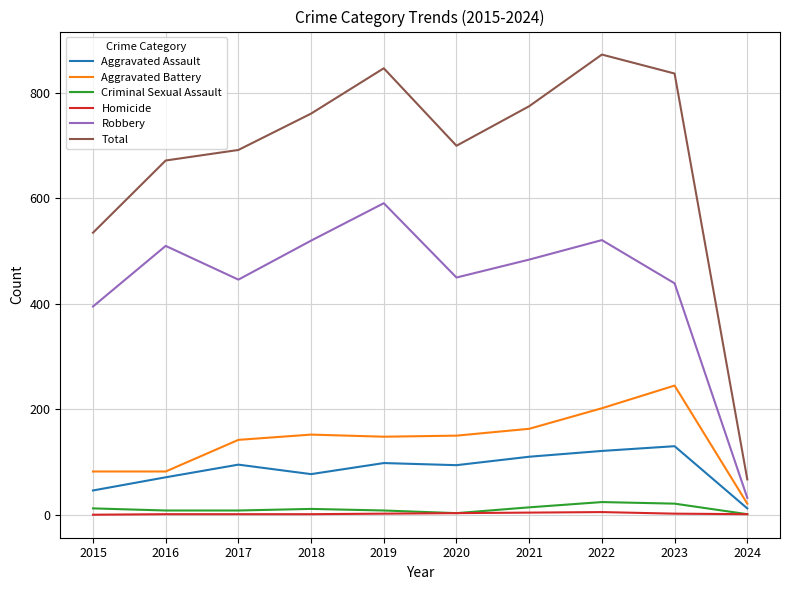

Is it true that Robbery equals 395 at 2015?

True